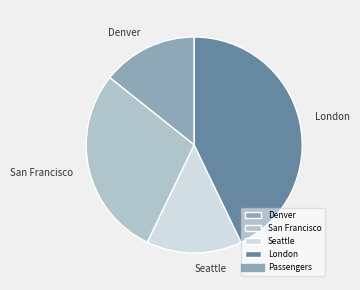

Does Denver account for over 50% of the chart?

No